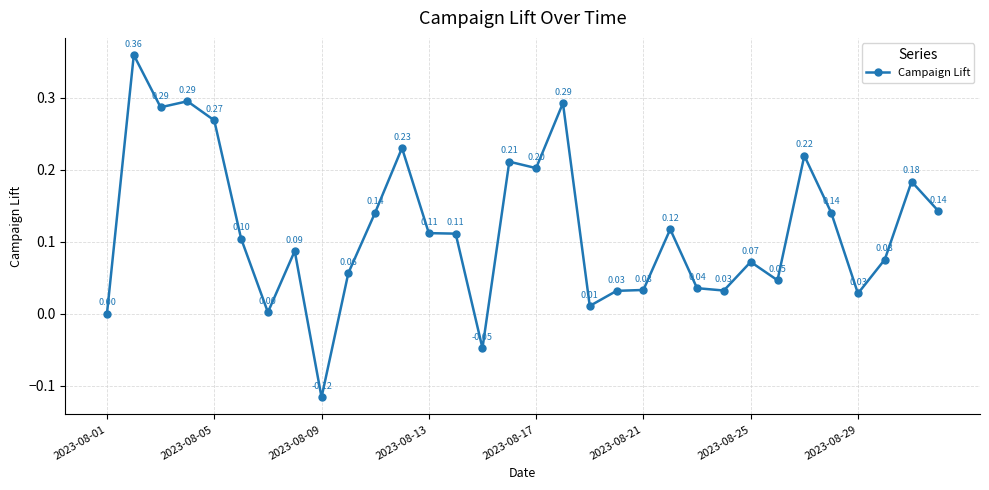

What is the sum of all values?

3.8